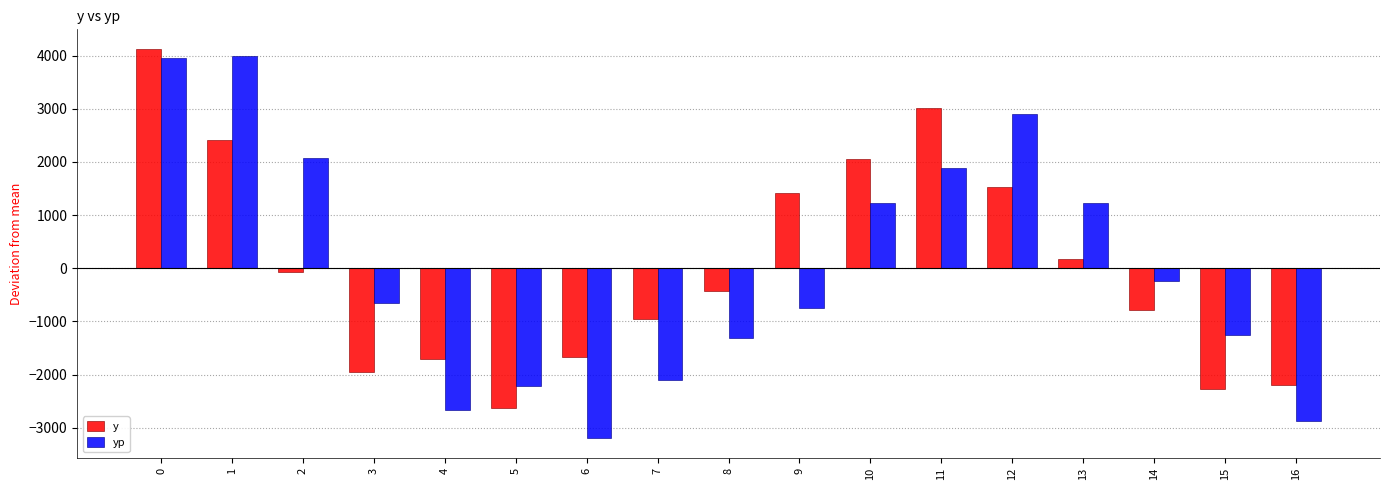

What is the difference between the y values at 11 and 6?

4680.0